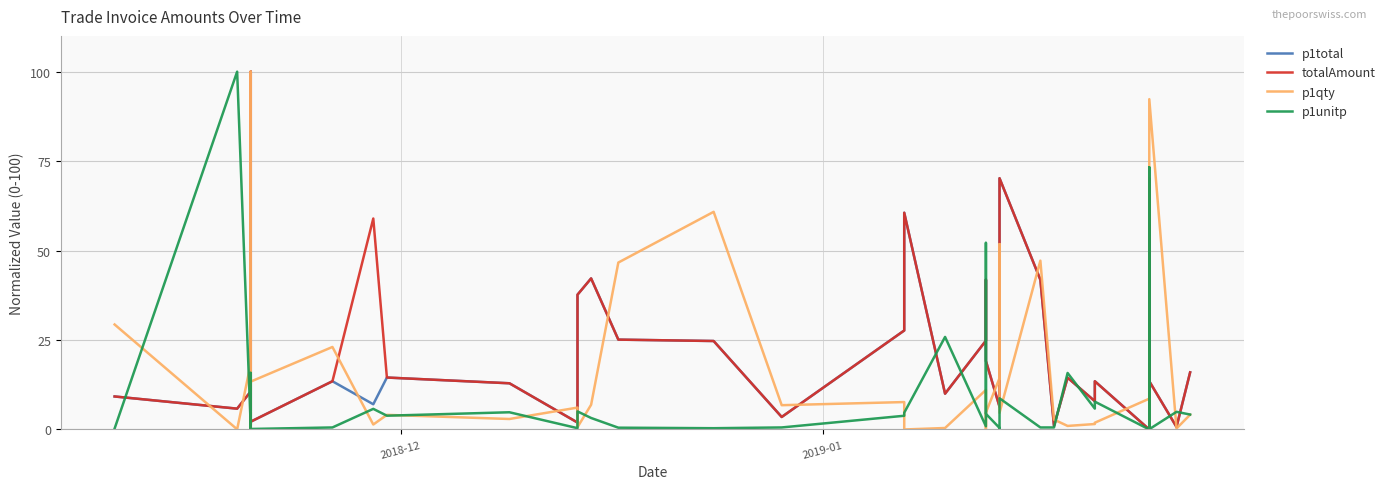

What is the average value of the p1unitp series?

9.6